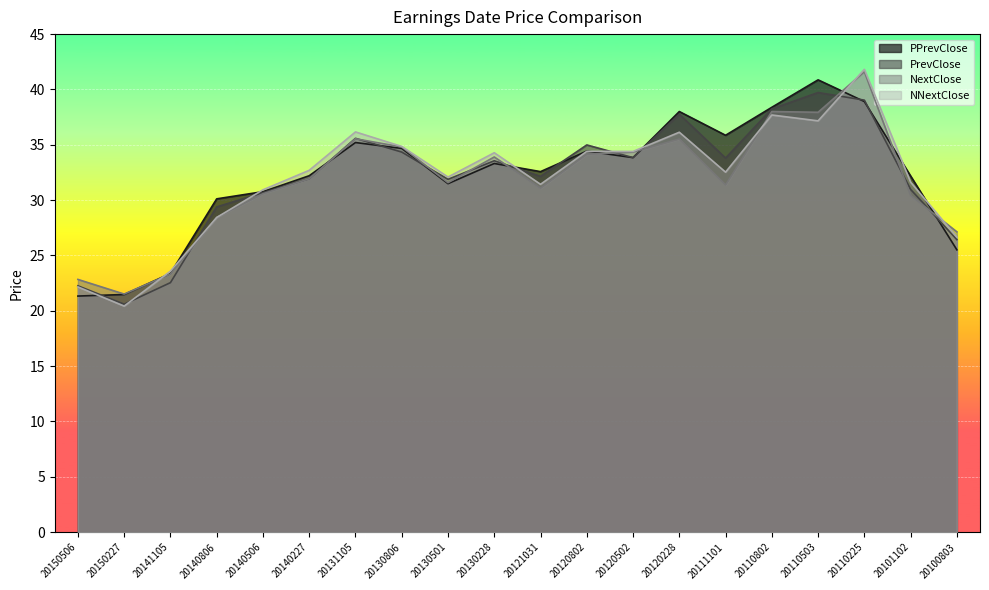

What is the value of the PrevClose point at the 3rd from the left?

22.5